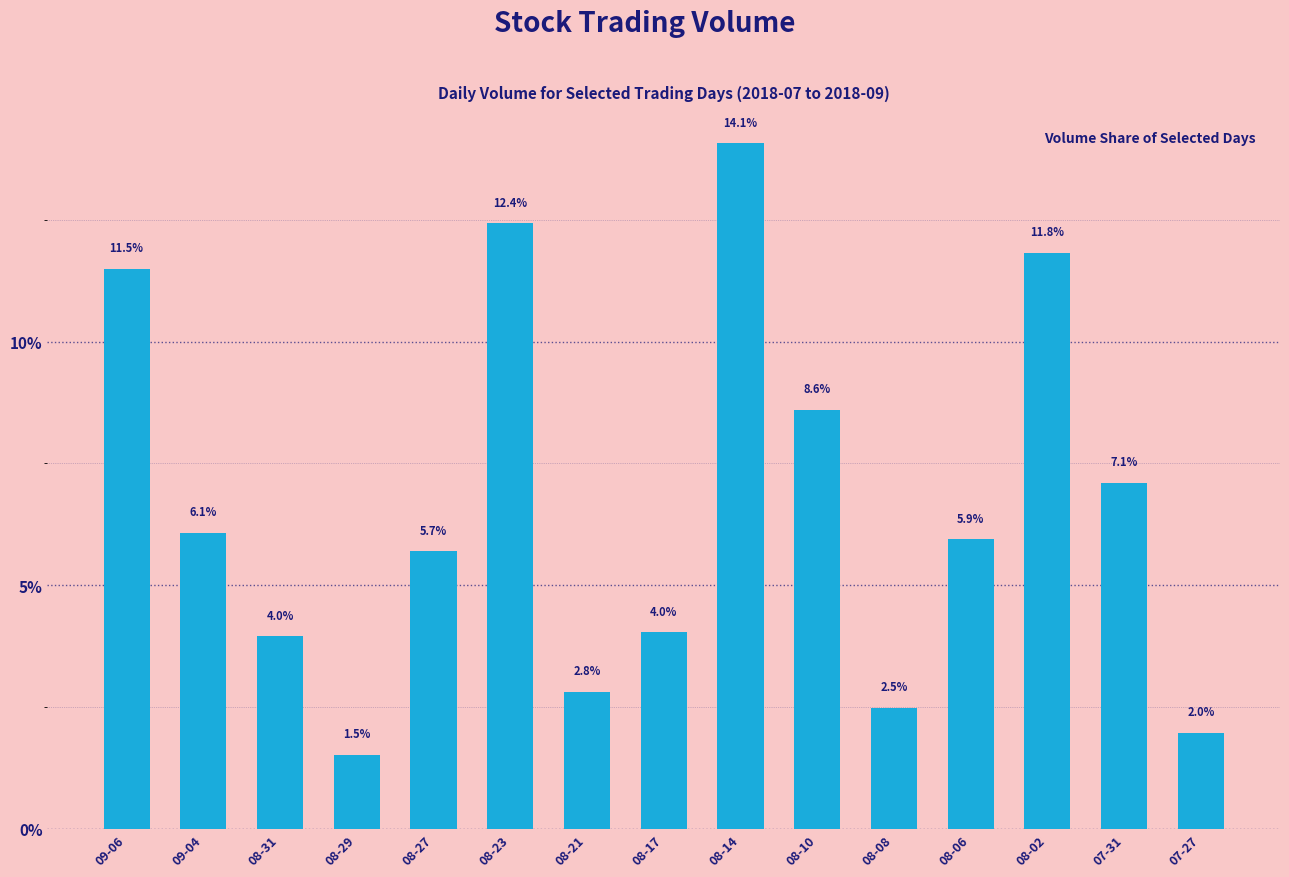

The chart shows a value of 2.5 at 08-17. True or false?

False